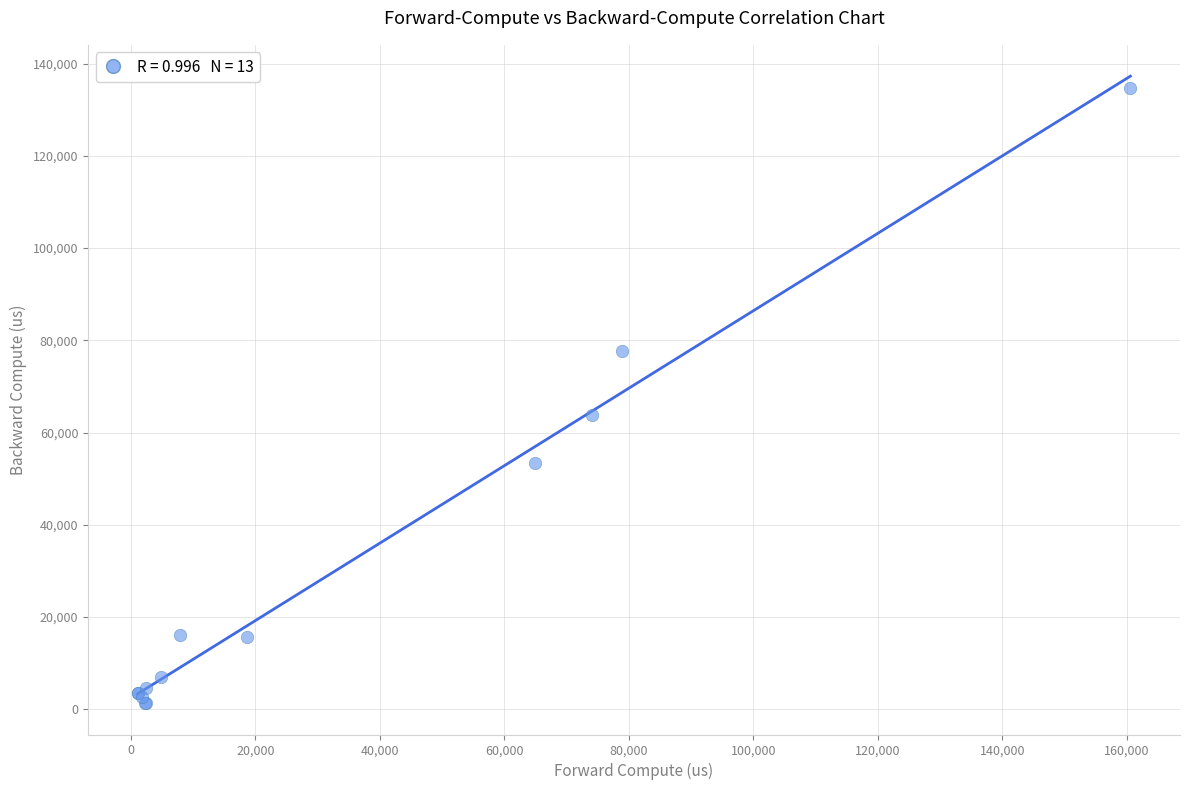

What Y value in the scatter plot is closest to 67996?

63779.1